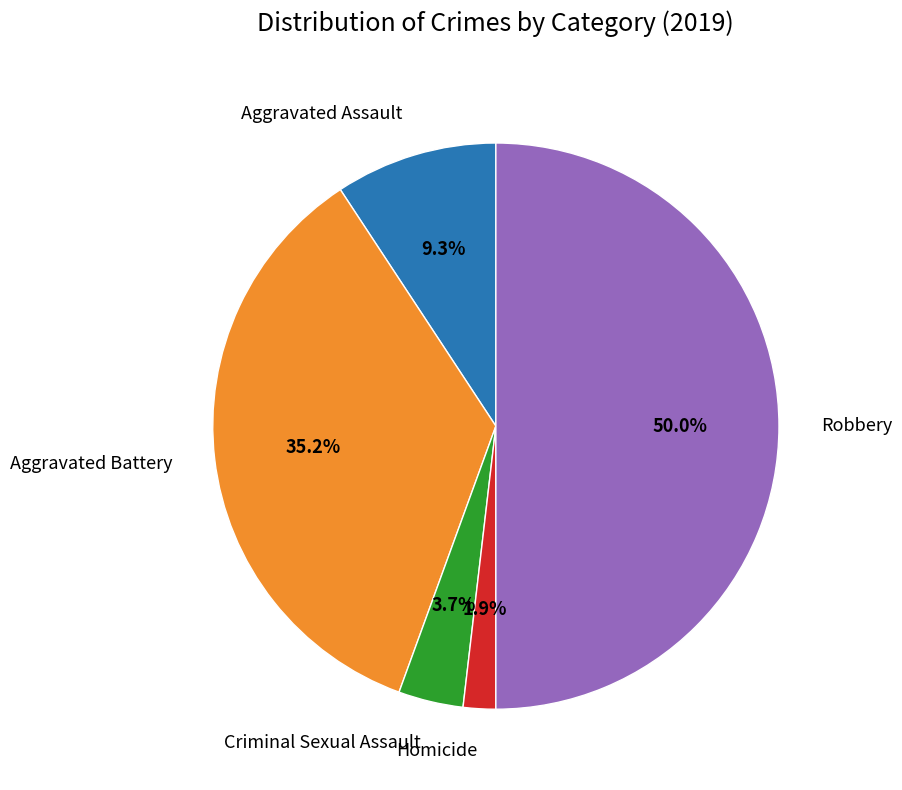

What is the smallest slice in the pie chart?

Homicide